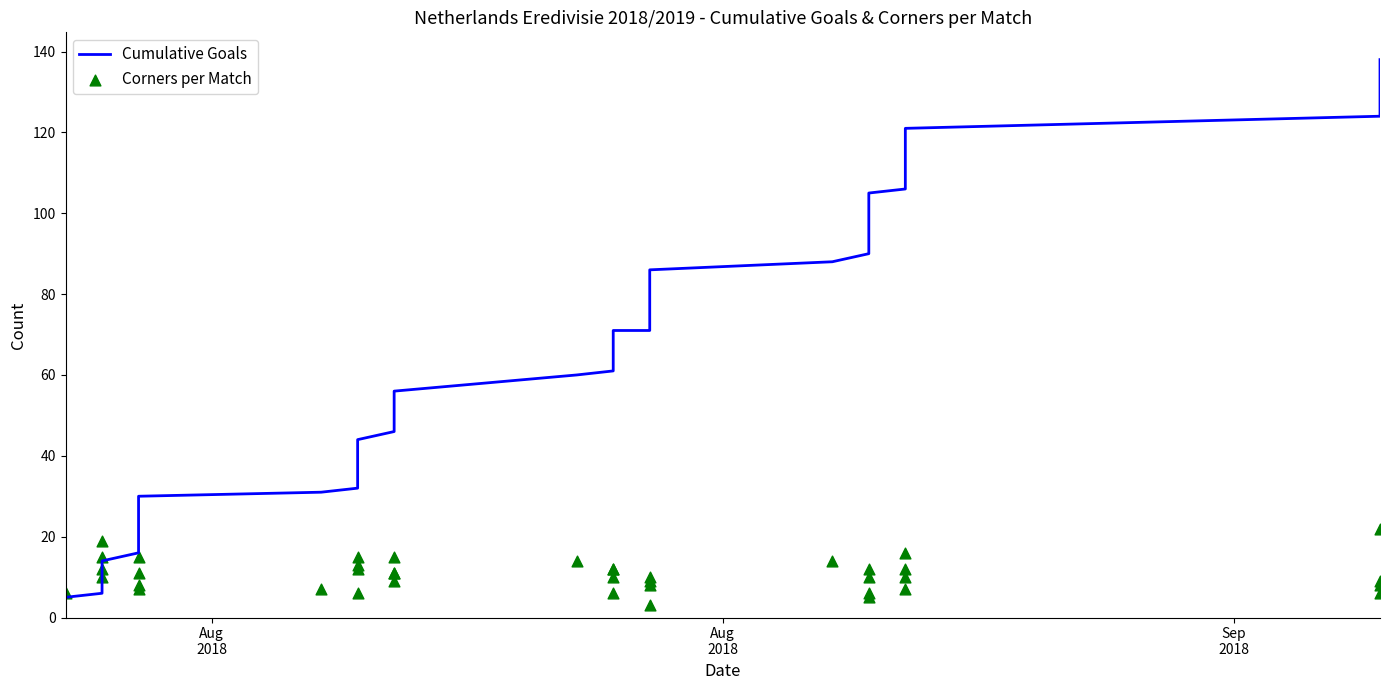

Which series has the widest spread of Y values?

Cumulative Goals